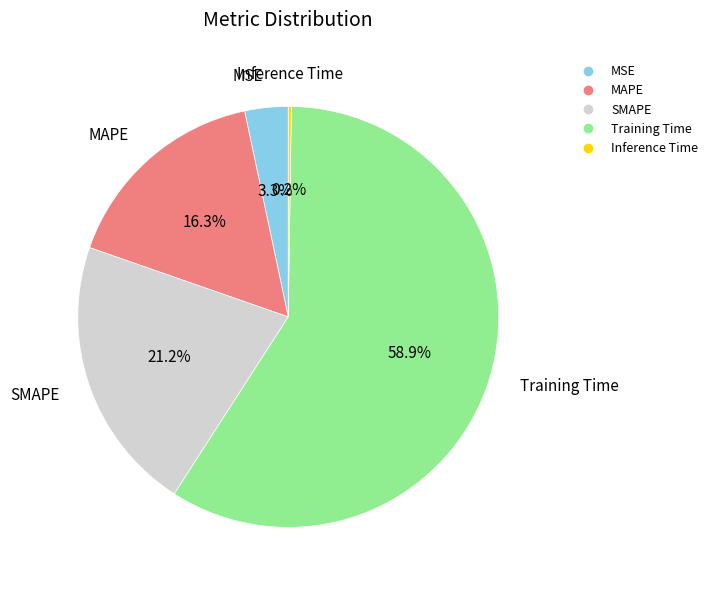

Which slice is the largest?

Training Time